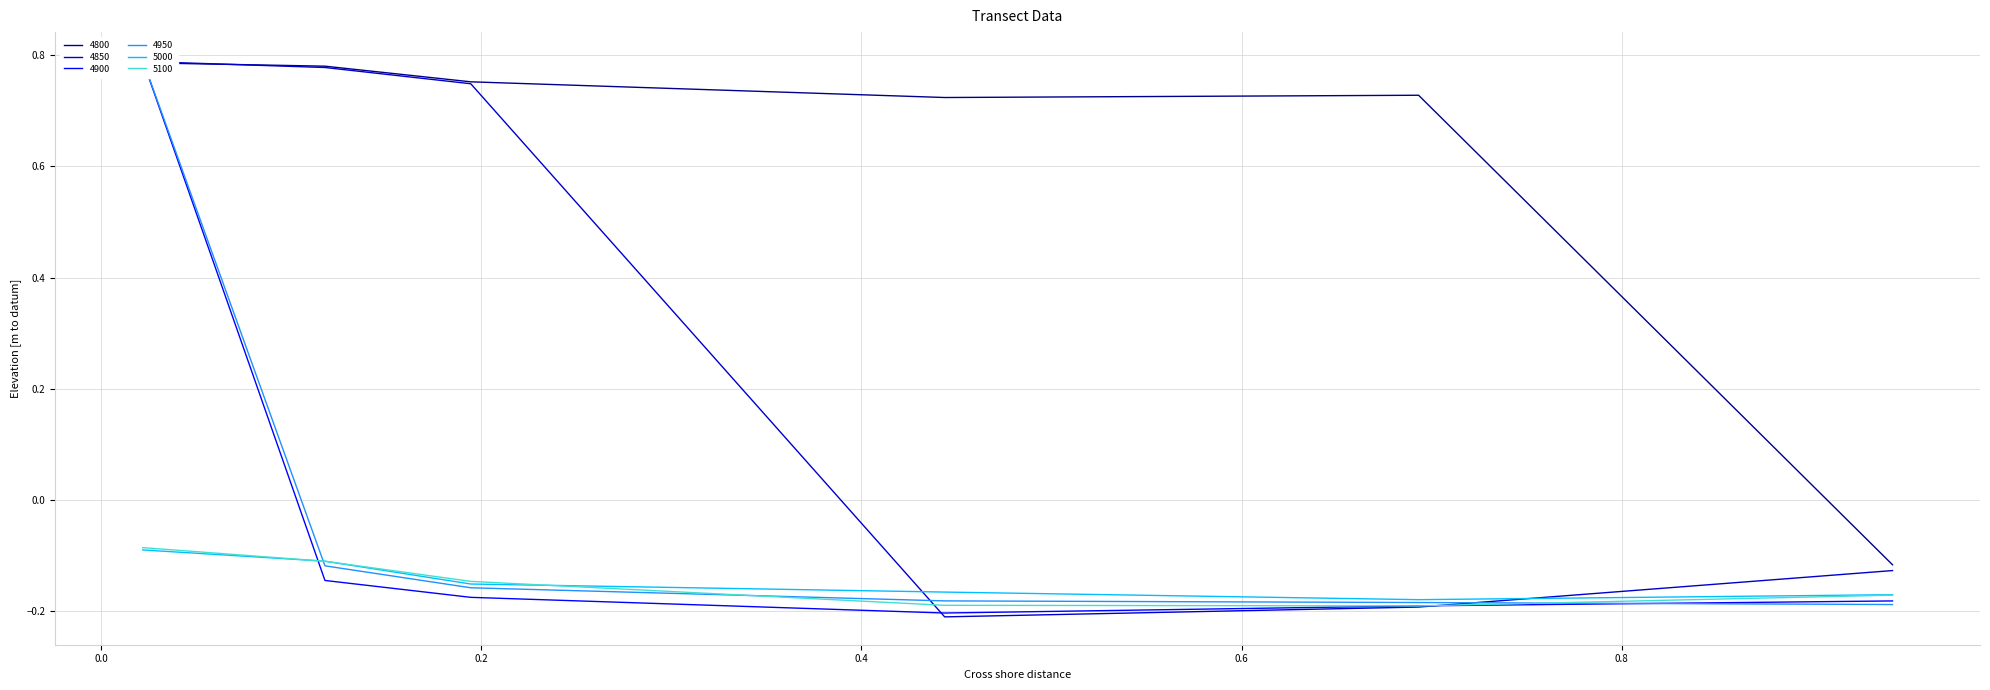

Is the value of 4950 at 0.0 greater than the value of 4850 at 0.0?

No